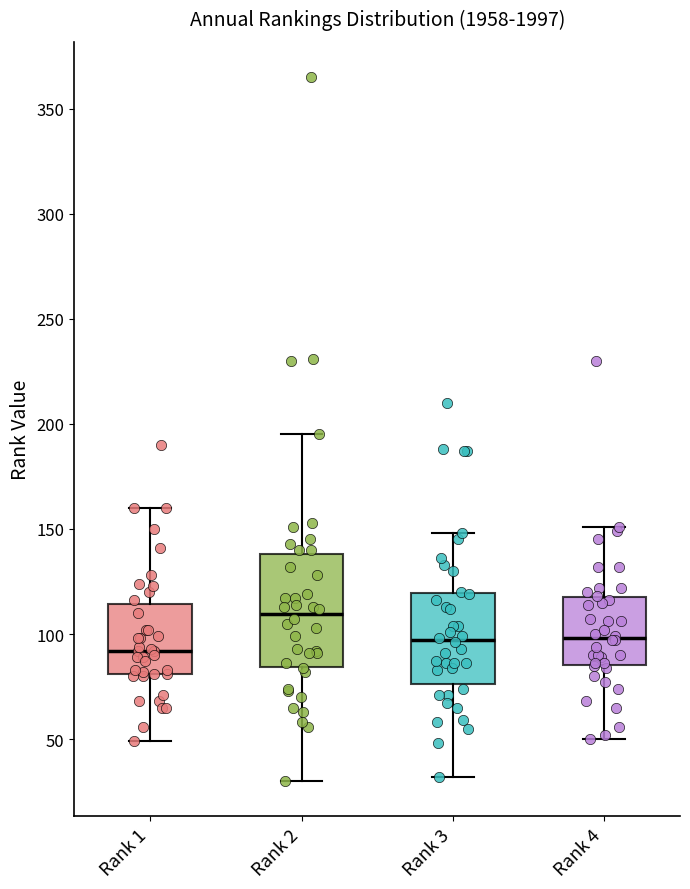

Reading left to right, transcribe this box plot: for each box, give where its median line is, the range the box spans, and where its two whiskers end, as read against the y-axis. The values are not printed on the chart, so give them approximately, as read against the axis.

Rank 1: median 90, box 80 to 115, whiskers 50 to 160
Rank 2: median 110, box 85 to 140, whiskers 30 to 195
Rank 3: median 95, box 75 to 120, whiskers 30 to 150
Rank 4: median 100, box 85 to 120, whiskers 50 to 150